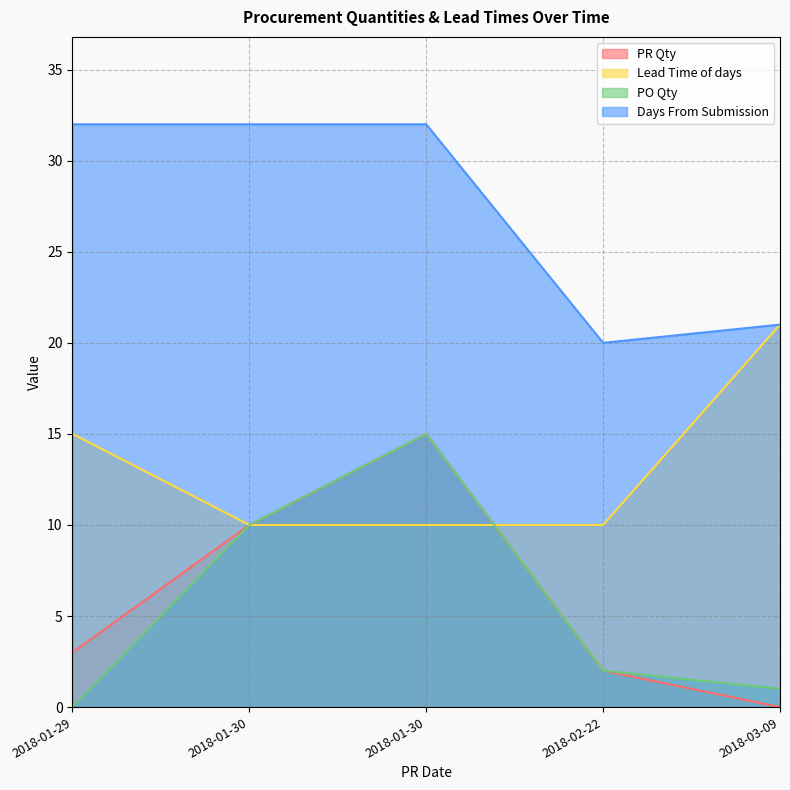

True or false: Days From Submission and PO Qty intersect in this chart.

False